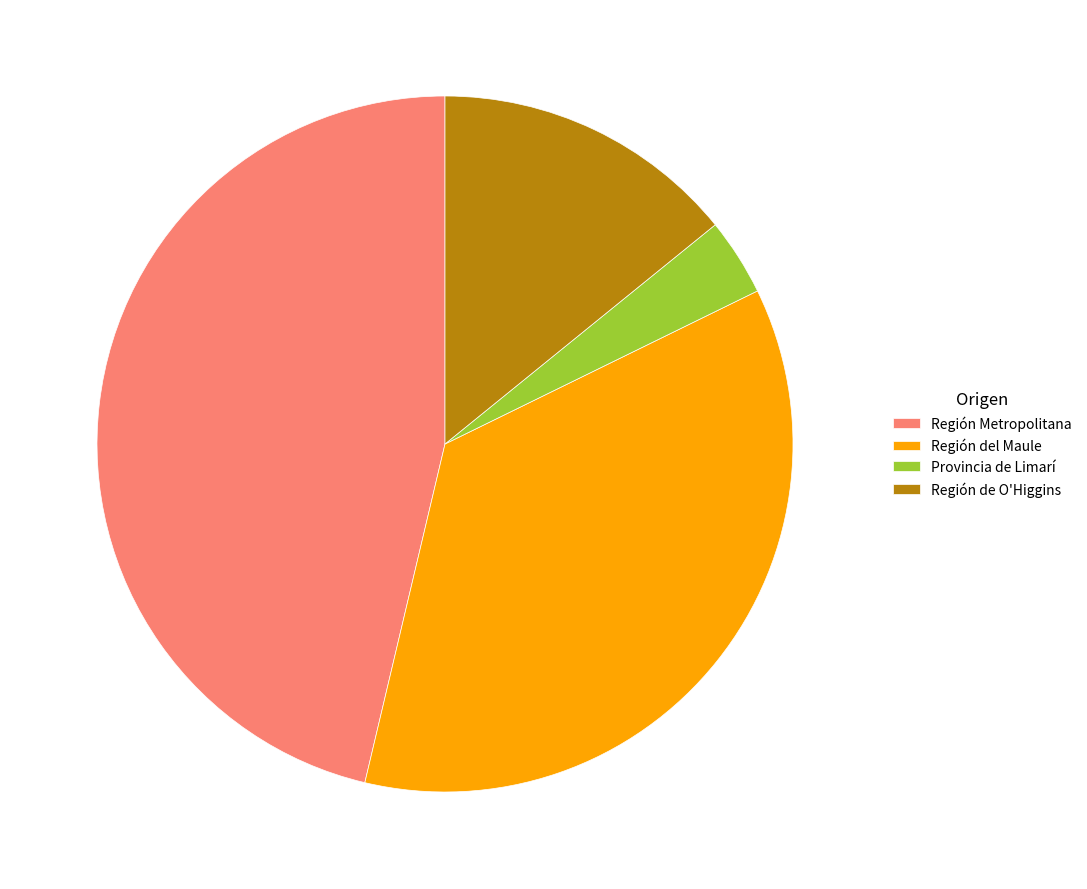

How many slices are in this pie chart?

4